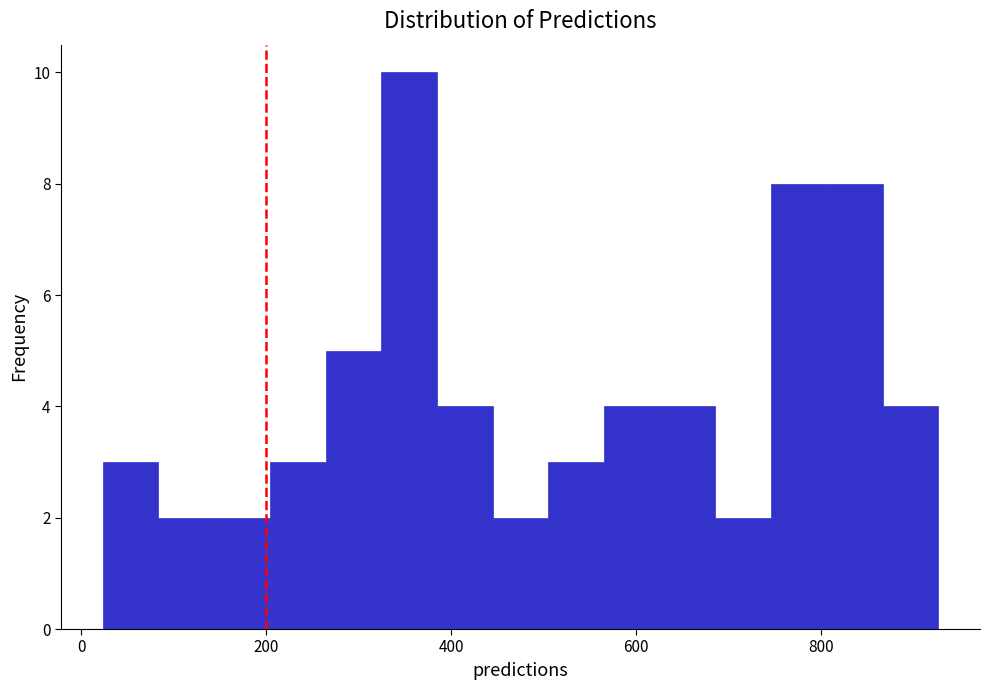

Read against the x-axis, roughly where is the centre of the tallest bar?

360